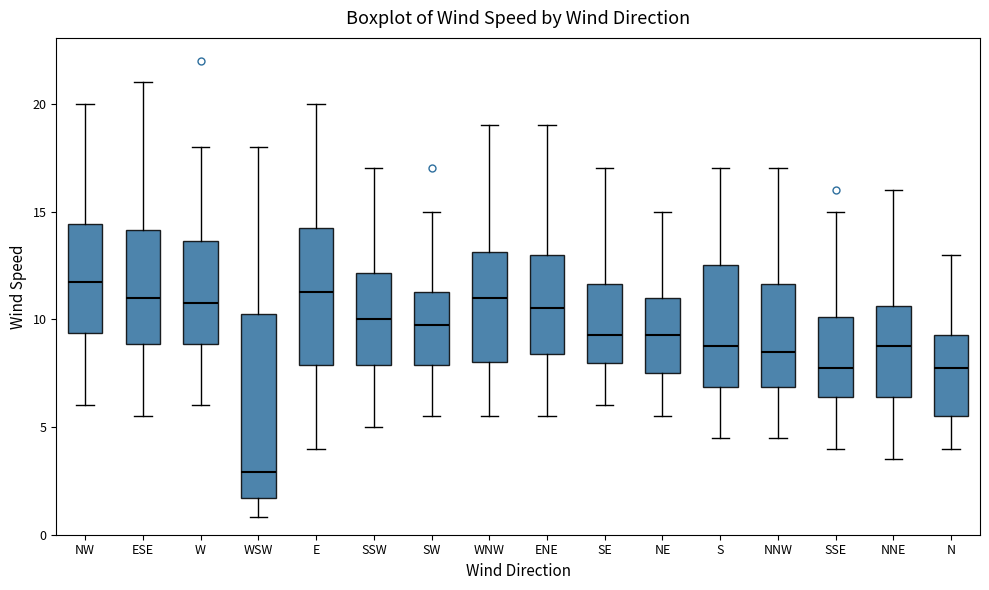

Where is the lower edge of the box for NW on the y-axis? The values are not printed on the chart, so give them approximately, as read against the axis.

9.5